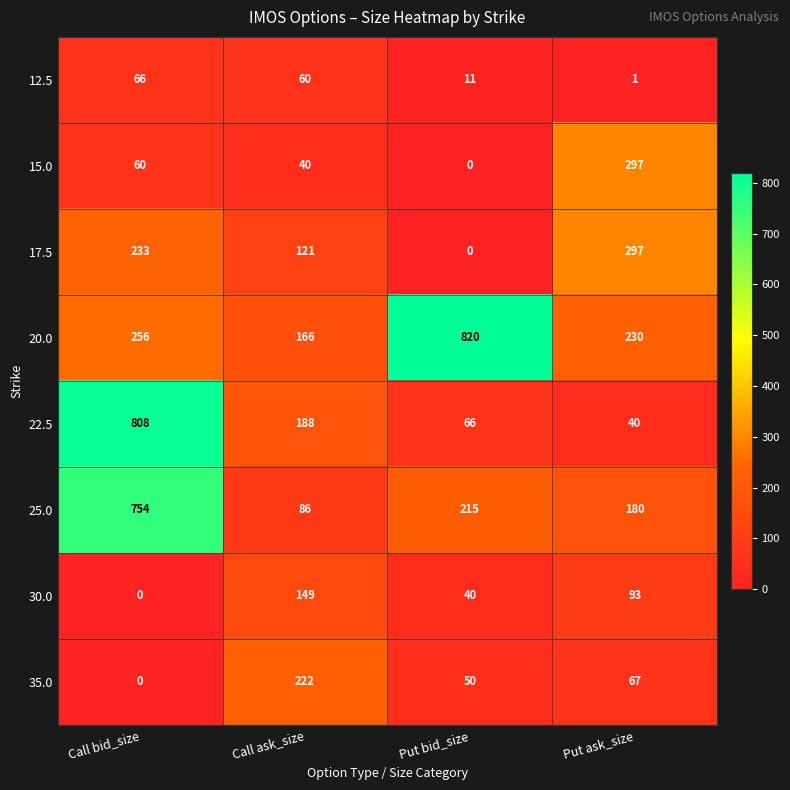

What is the lowest value of the 25.0 series?

86